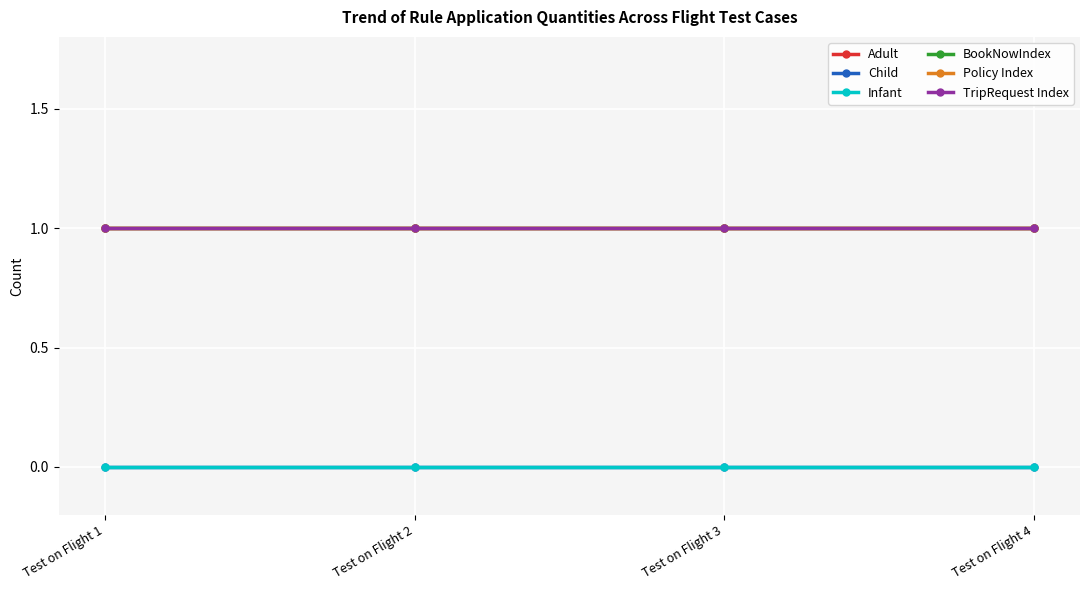

Reading right to left, extract all data points from this chart.

Adult: 1	1	1	1
Child: 0	0	0	0
Infant: 0	0	0	0
BookNowIndex: 1	1	1	1
Policy Index: 1	1	1	1
TripRequest Index: 1	1	1	1